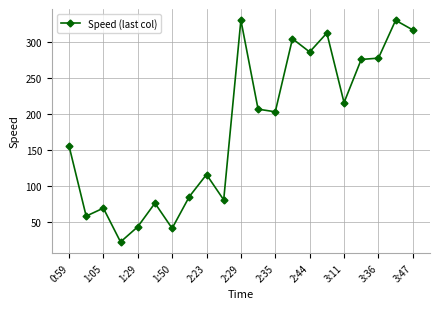

What is the difference between the maximum and minimum values?

308.4